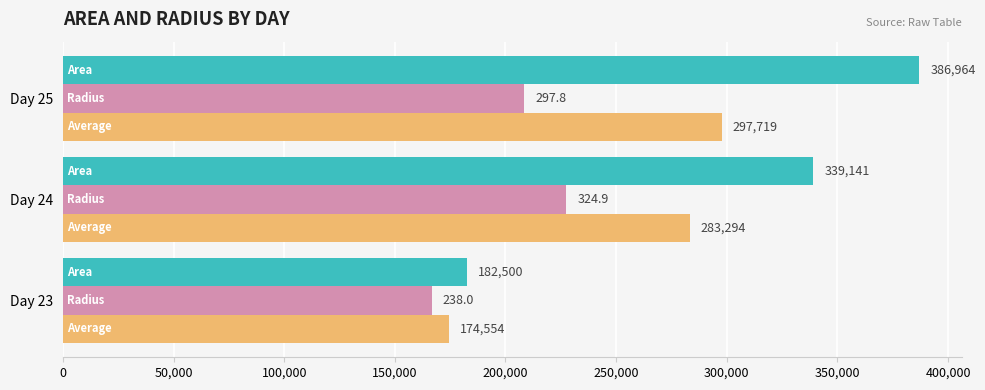

What is the maximum value shown in the chart?

386964.3